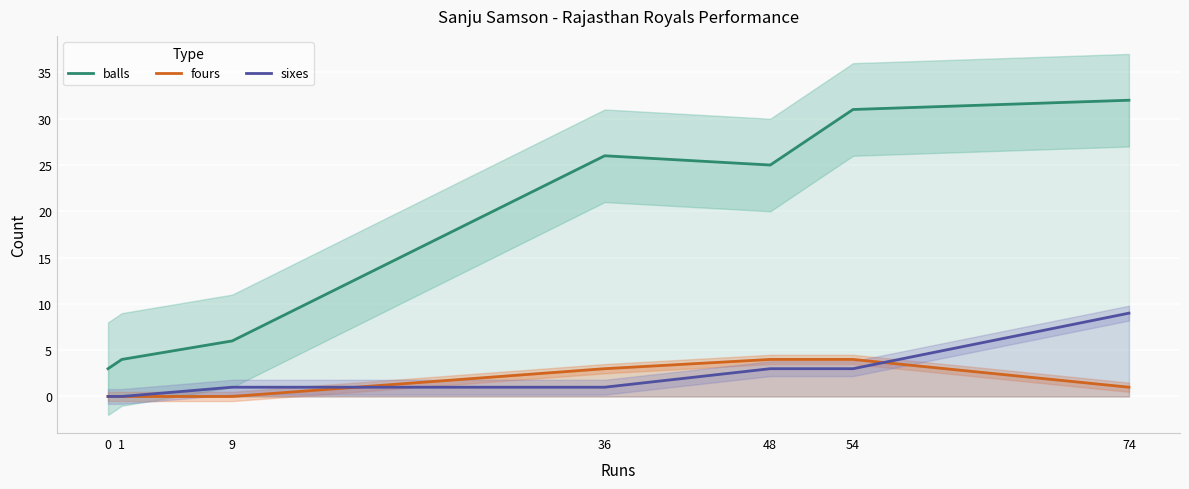

Reading right to left, list all the values displayed in this chart.

balls: 32	31	25	26	6	4	3
fours: 1	4	4	3	0	0	0
sixes: 9	3	3	1	1	0	0